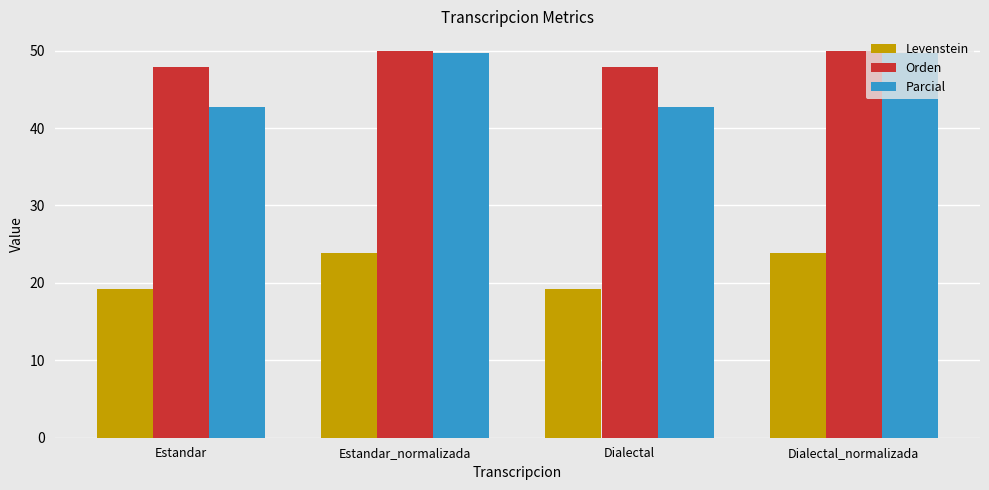

Where does the Parcial series first go above 49?

Estandar_normalizada